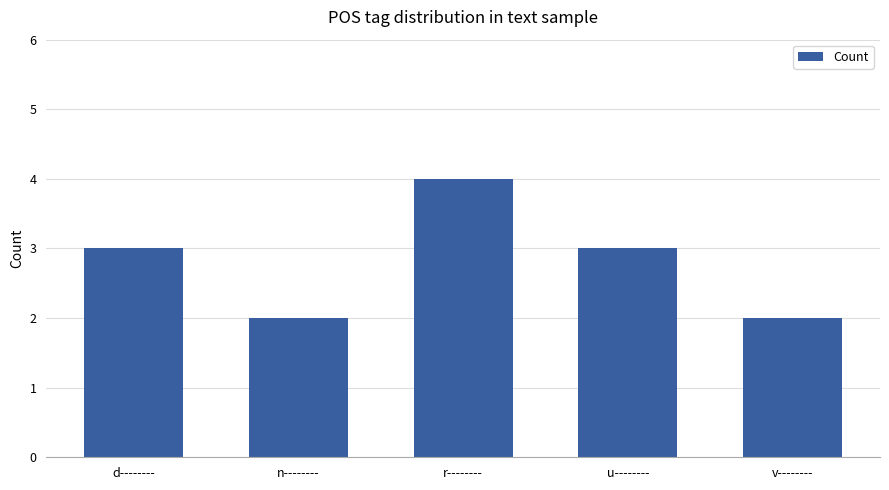

What is the difference between the maximum and minimum values?

2